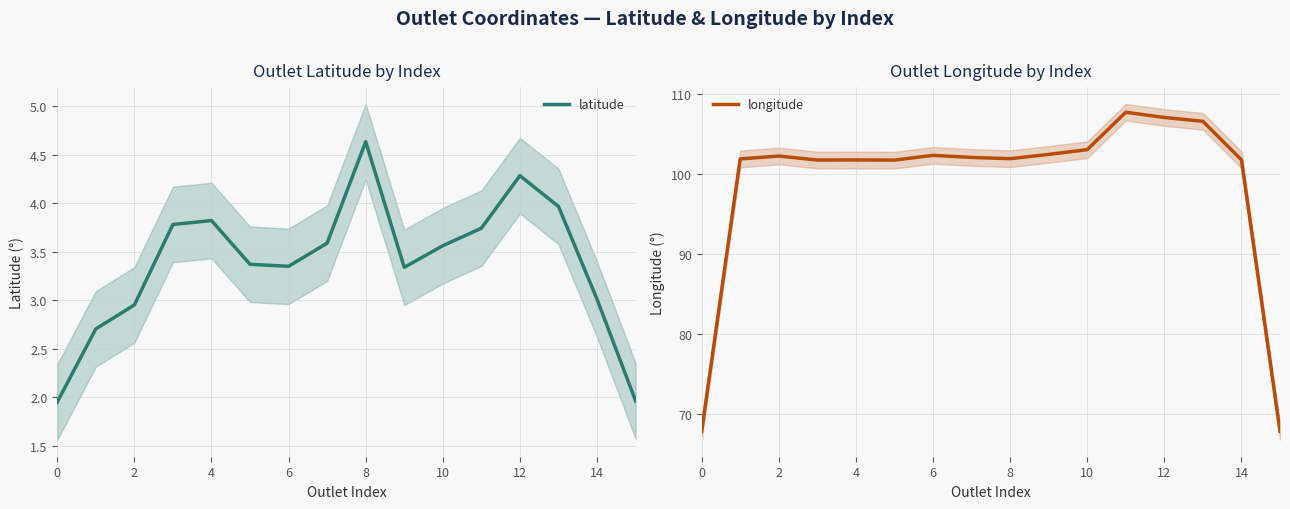

At which label does latitude reach its peak?

8